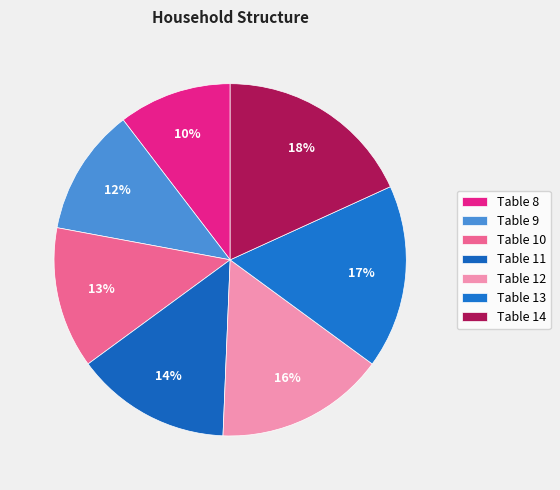

How many slices are in this pie chart?

7